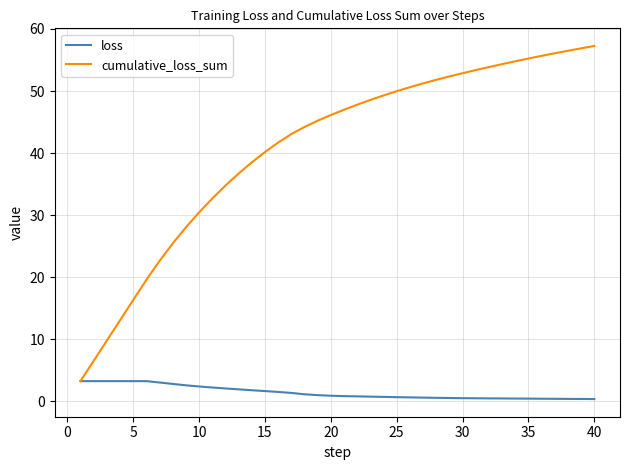

What is the average value of the cumulative_loss_sum series?

40.8